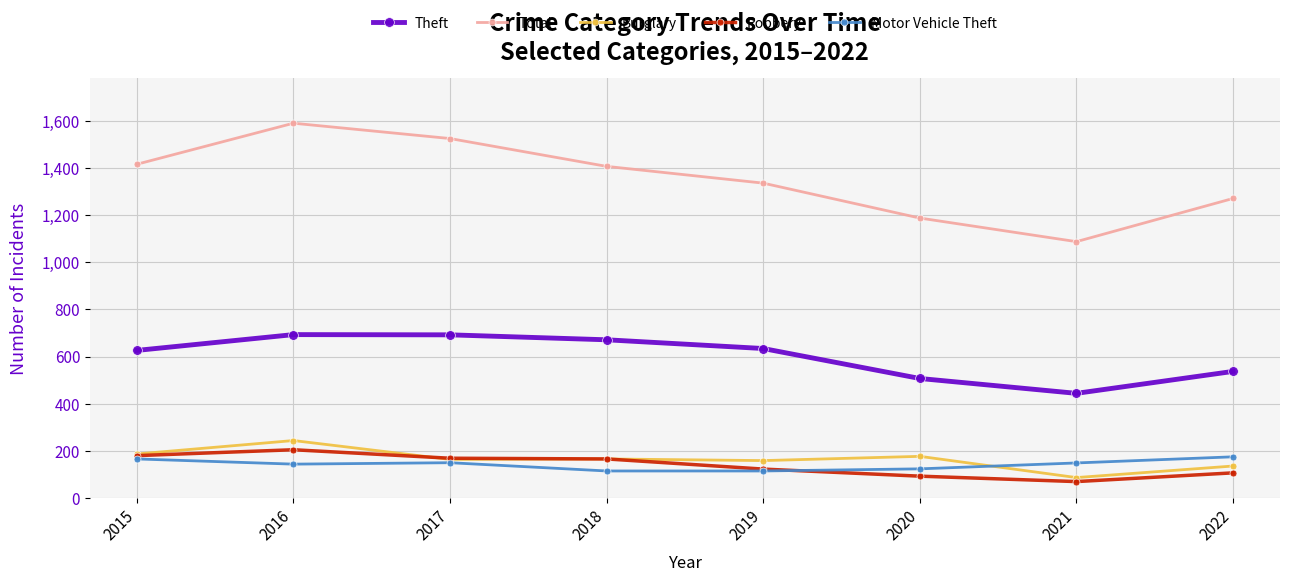

Where is the first local maximum for Burglary?

2016